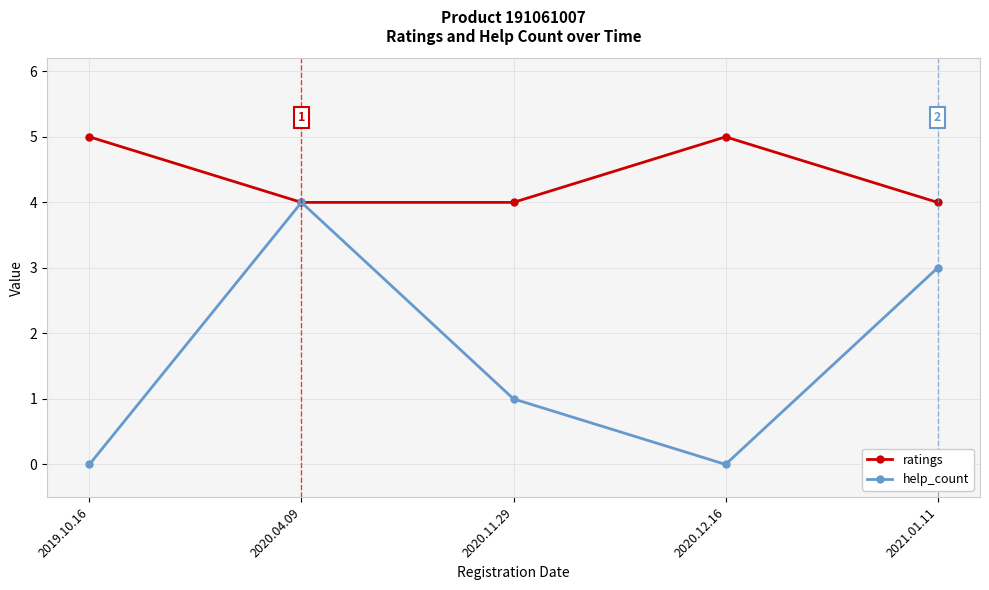

What are all the series names shown in the legend?

ratings, help_count